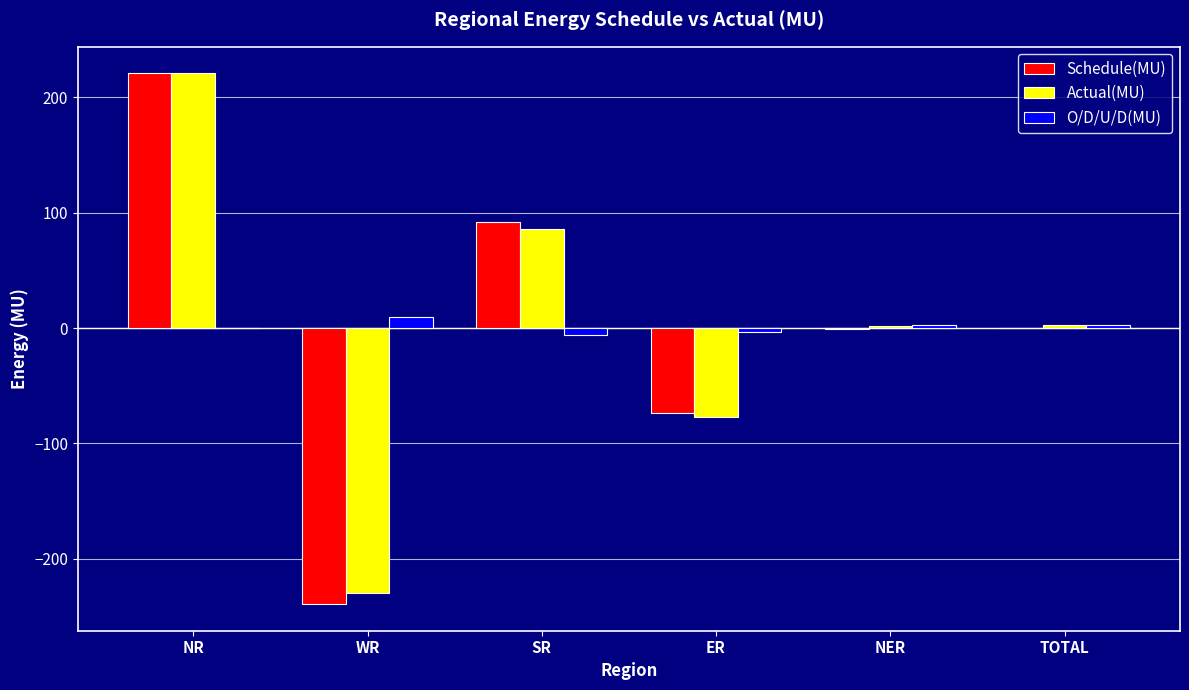

Is it true that Schedule(MU) equals 220.9 at NR?

True